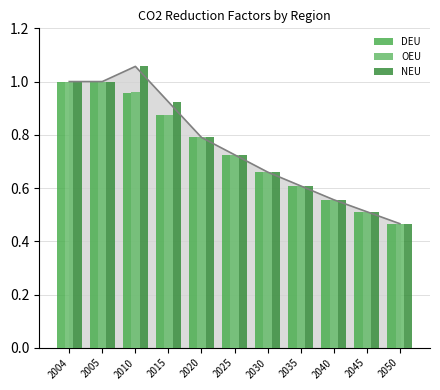

Which has a higher value, 2010 or 2030?

2010